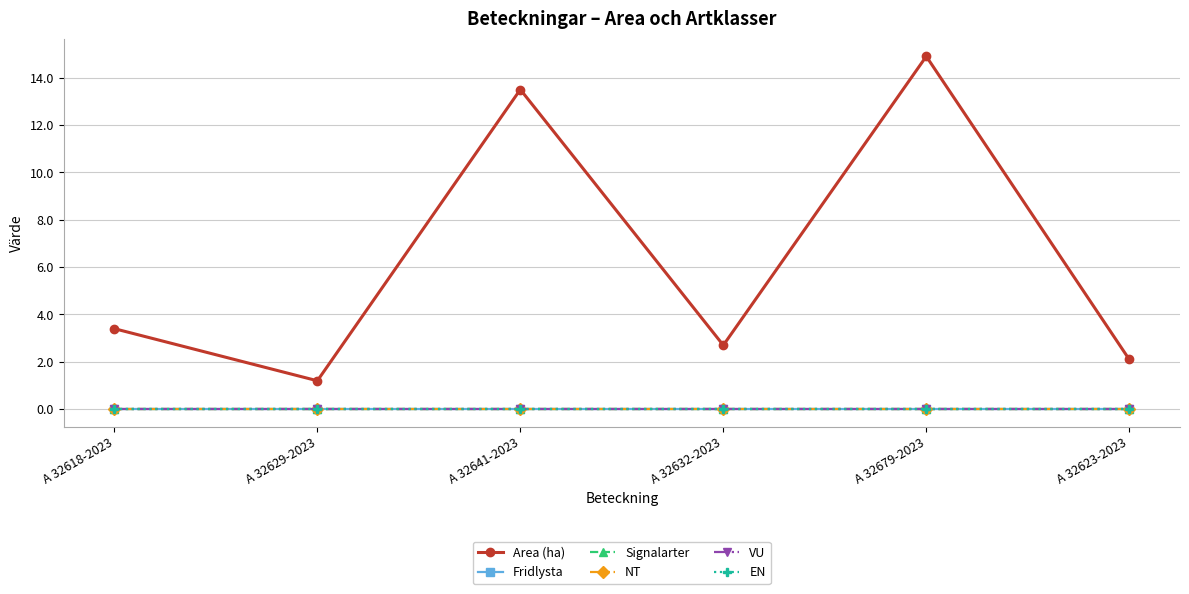

Reading left to right, what are all the values shown in this chart?

Area (ha): 3.4	1.2	13.5	2.7	14.9	2.1
Fridlysta: 0.0	0.0	0.0	0.0	0.0	0.0
Signalarter: 0.0	0.0	0.0	0.0	0.0	0.0
NT: 0.0	0.0	0.0	0.0	0.0	0.0
VU: 0.0	0.0	0.0	0.0	0.0	0.0
EN: 0.0	0.0	0.0	0.0	0.0	0.0